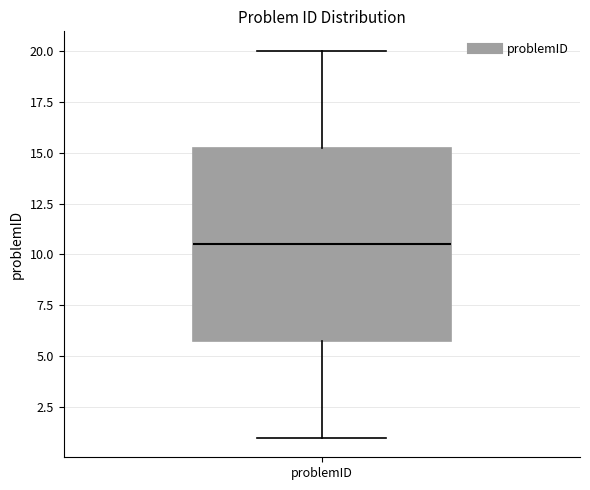

Read this box plot against the y-axis: the position of the median line, the range covered by the box, and the ends of both whiskers. The values are not printed on the chart, so give them approximately, as read against the axis.

median 10.5, box 6.0 to 15.5, whiskers 1.0 to 20.0